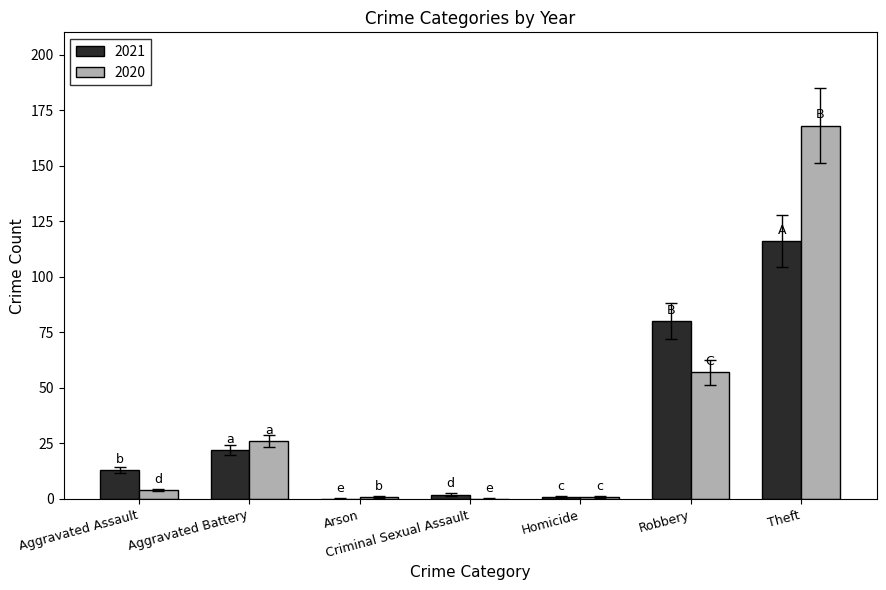

The value of 2020 at Theft is 168. True or false?

True